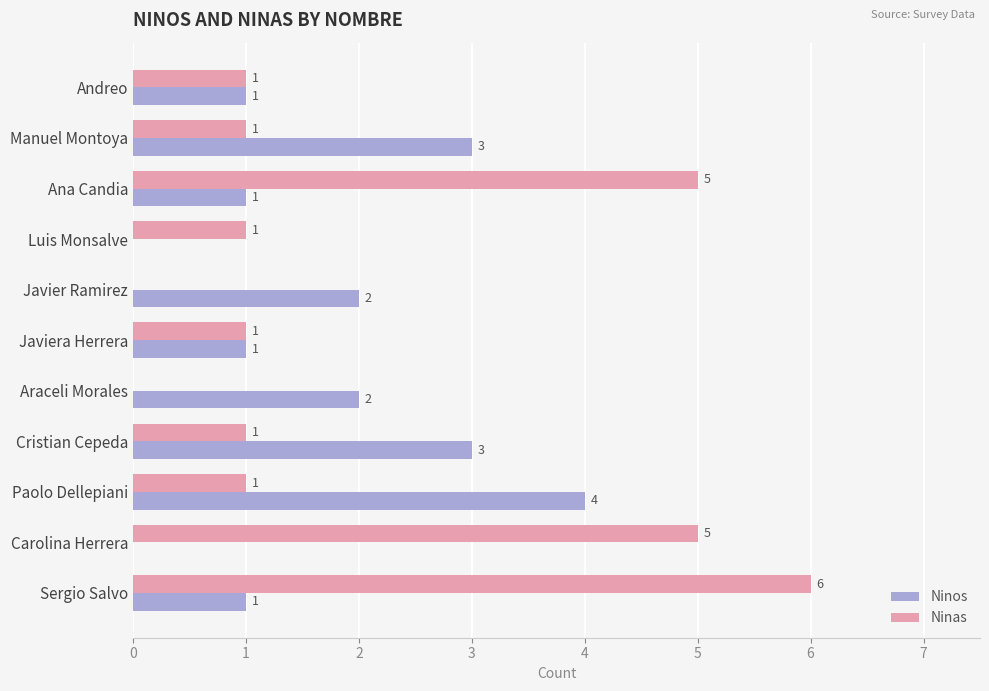

At which label does Ninas reach its peak?

Sergio Salvo